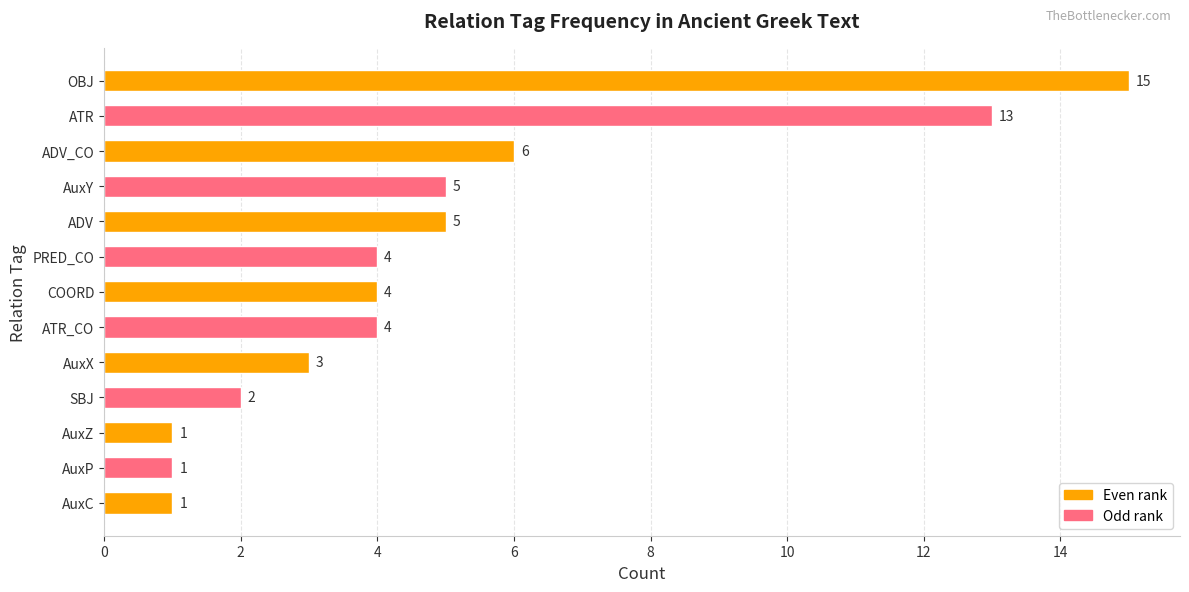

The value at ATR is 19. True or false?

False